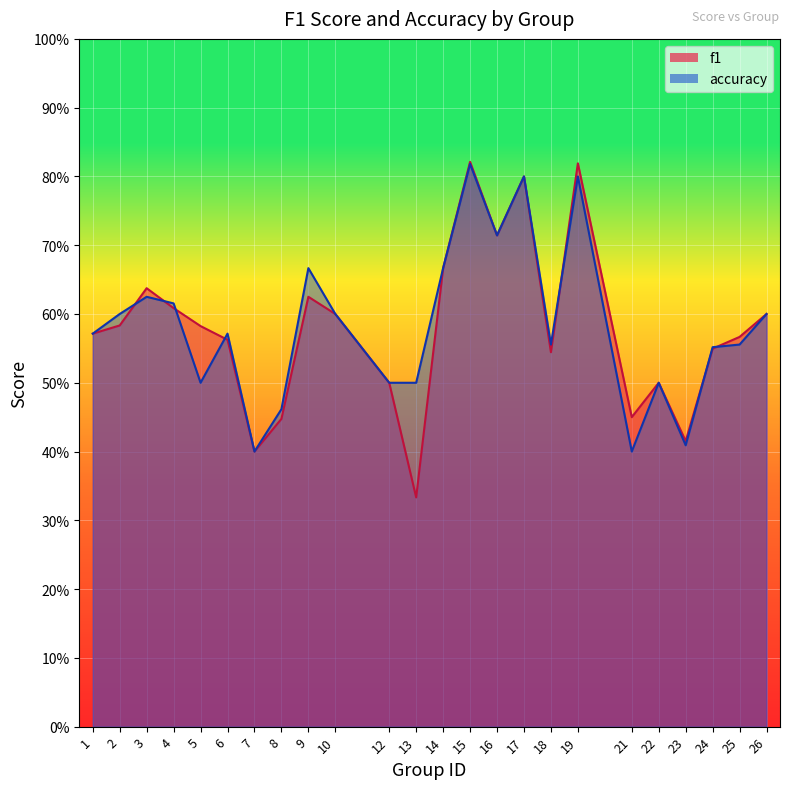

At how many categories does at least one series exceed 0?

24